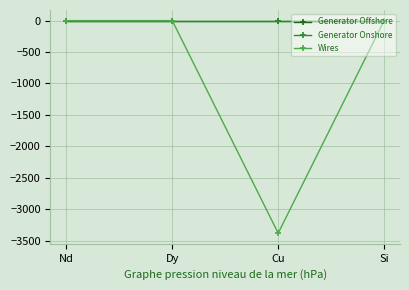

What is the label of the 4th point from the right?

Nd